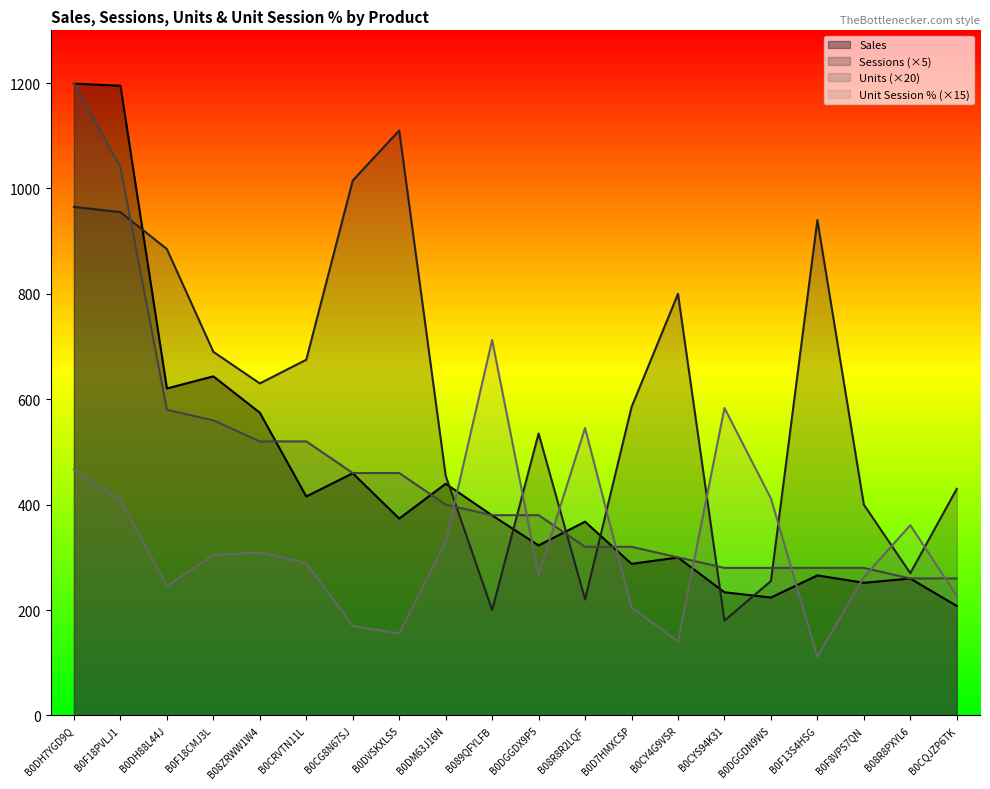

What are all the series names shown in the legend?

Sales, Sessions (×5), Units (×20), Unit Session % (×15)